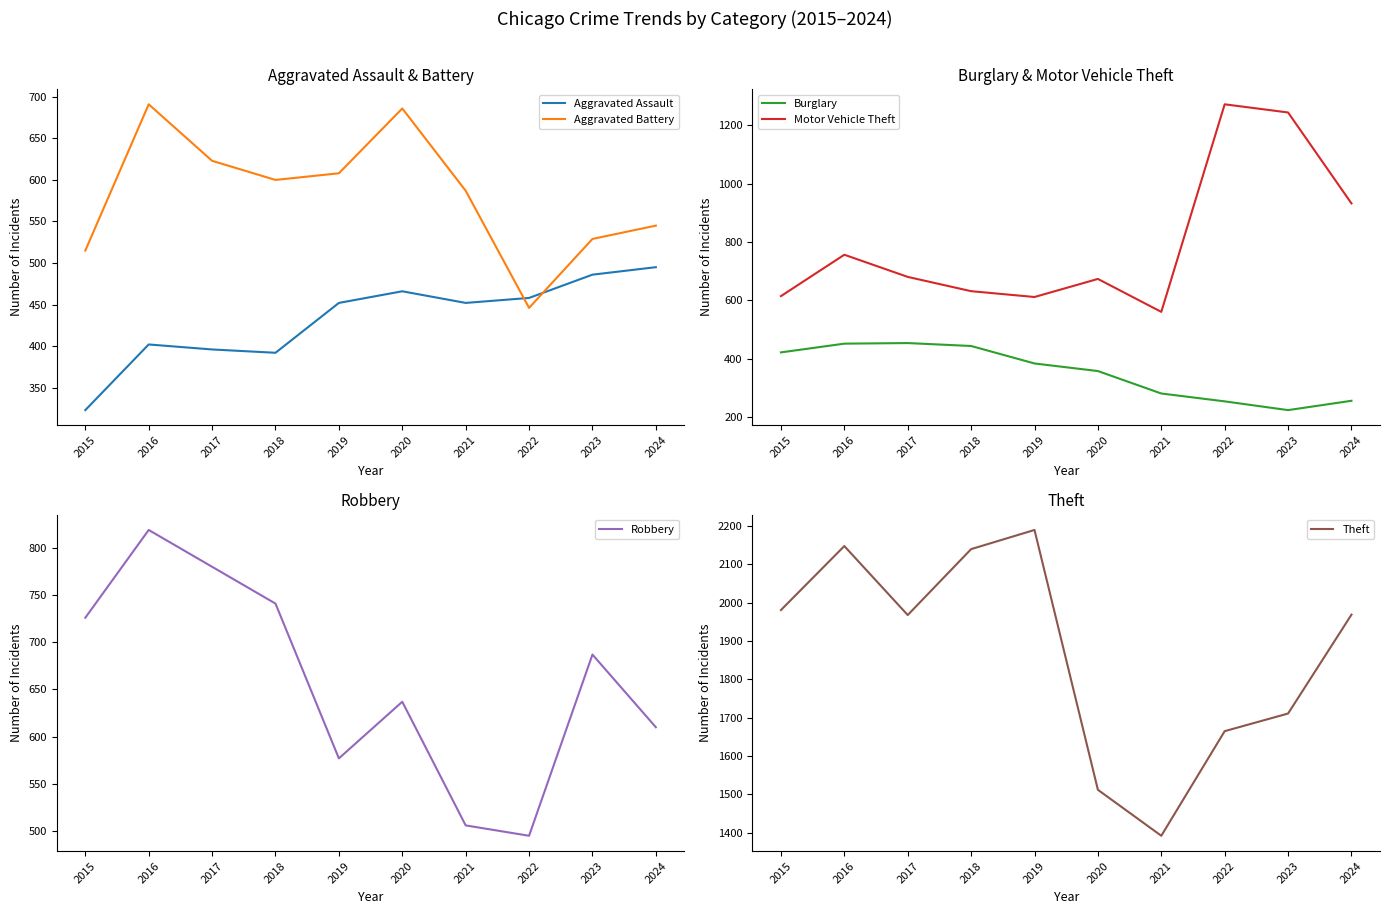

At how many categories does at least one series exceed 722?

10